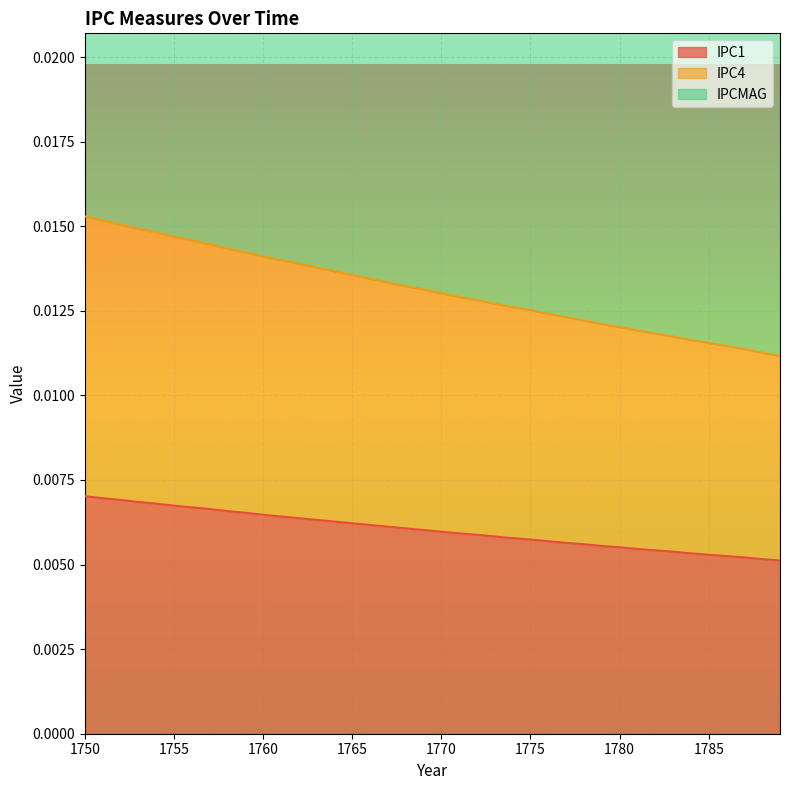

What are all the series names shown in the legend?

IPC1, IPC4, IPCMAG